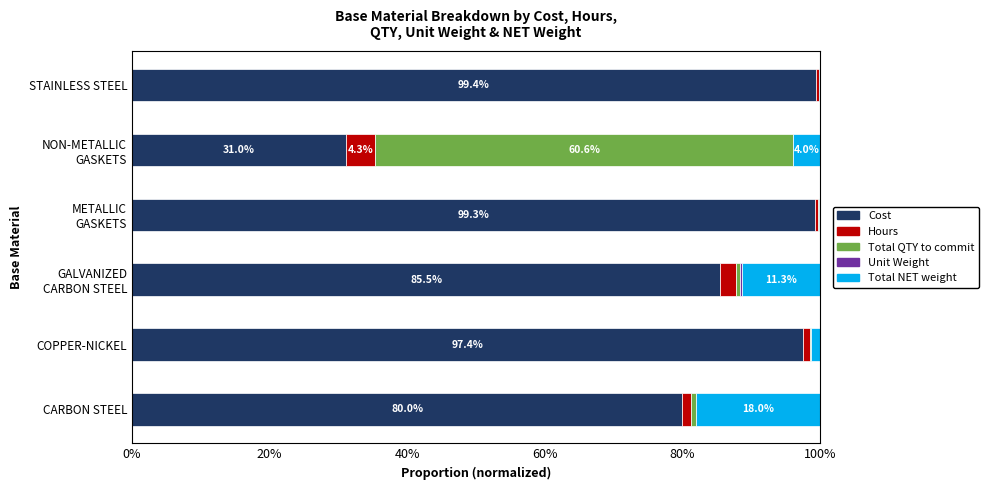

The value of Cost at COPPER-NICKEL is 97.4. True or false?

True